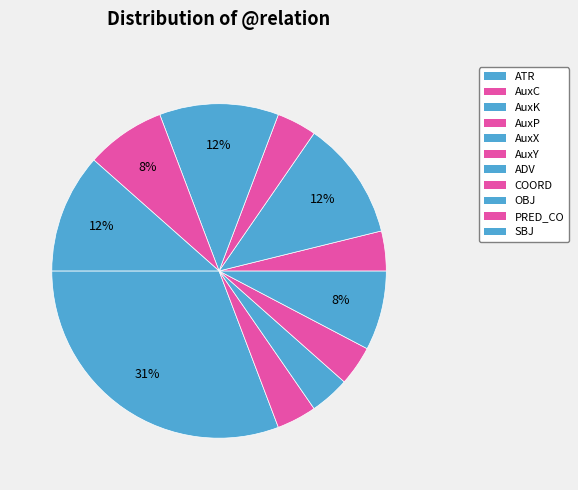

How many slices are in this pie chart?

11